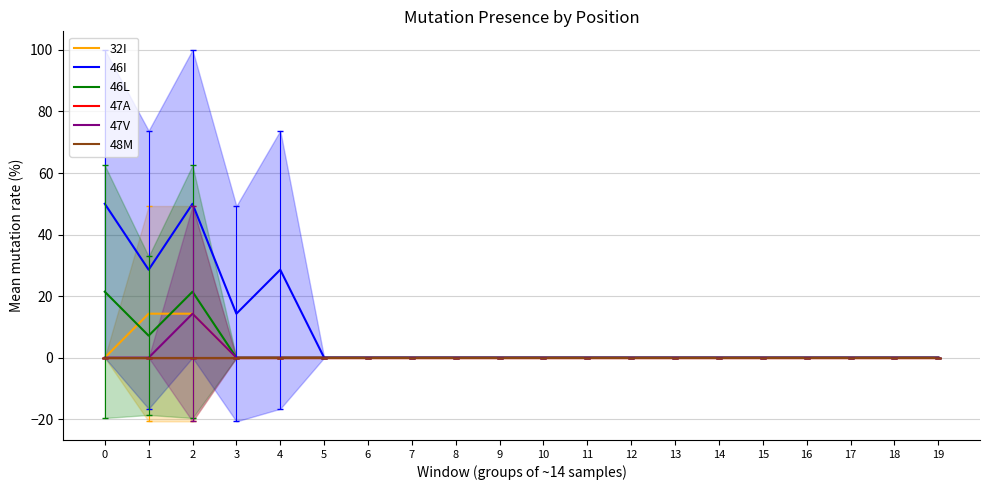

Rank the series at 8 from lowest to highest value.

32I, 46I, 46L, 47A, 47V, 48M